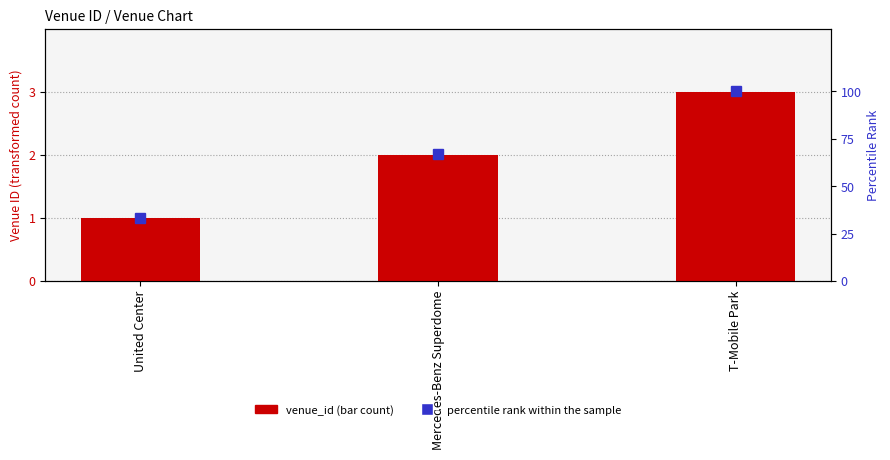

What is the sum of all percentile rank within the sample values?

200